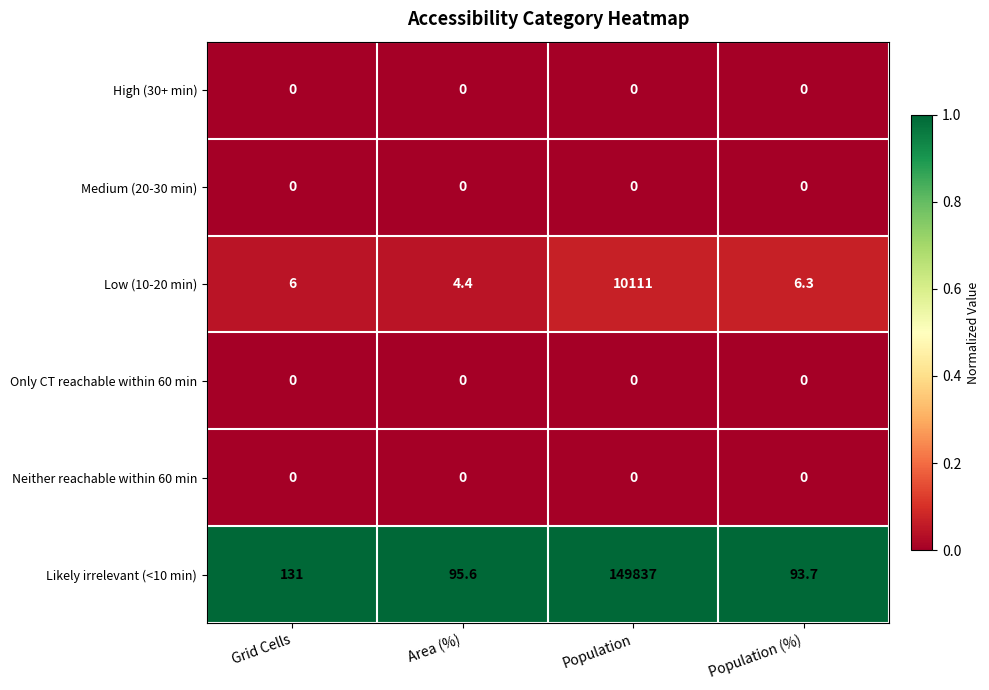

At how many categories does at least one series exceed 0?

4